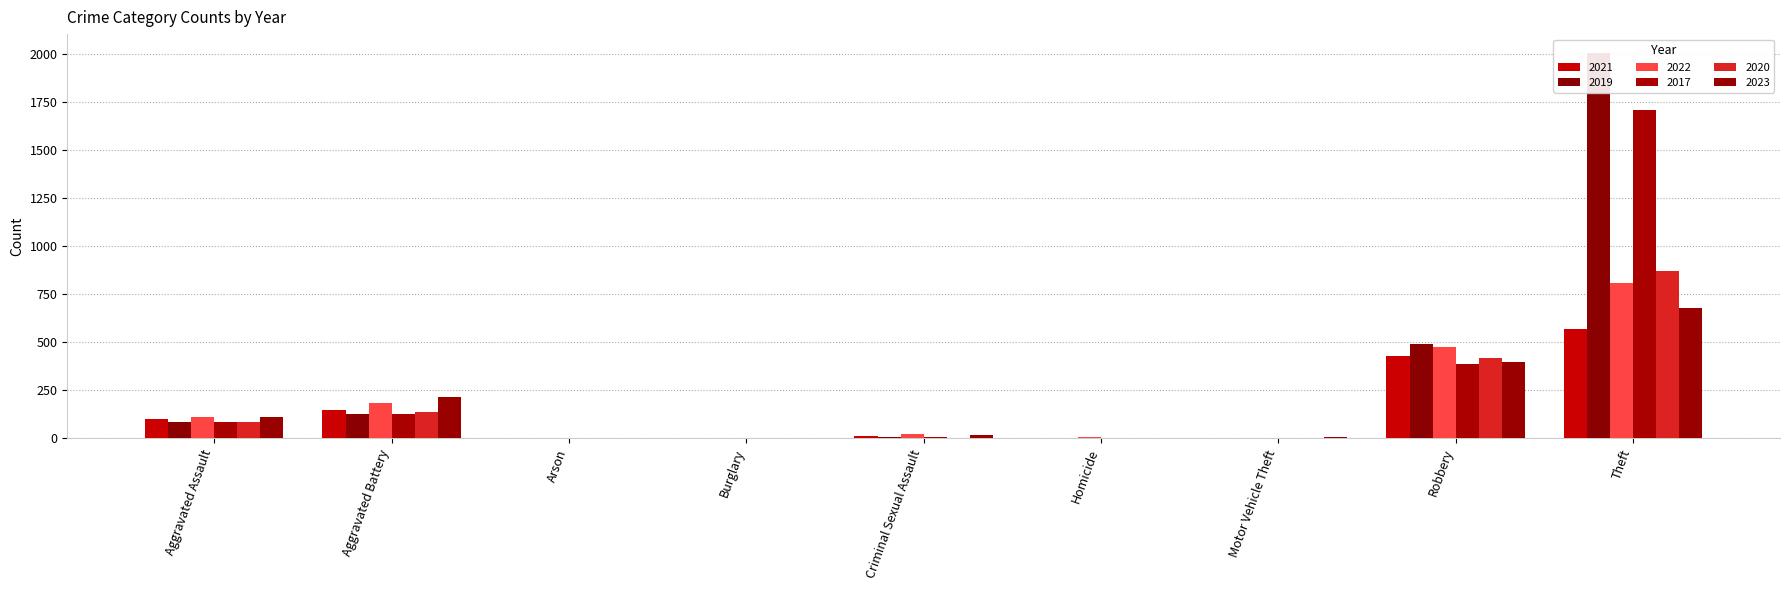

What is the difference between the 2023 values at Burglary and Aggravated Assault?

113